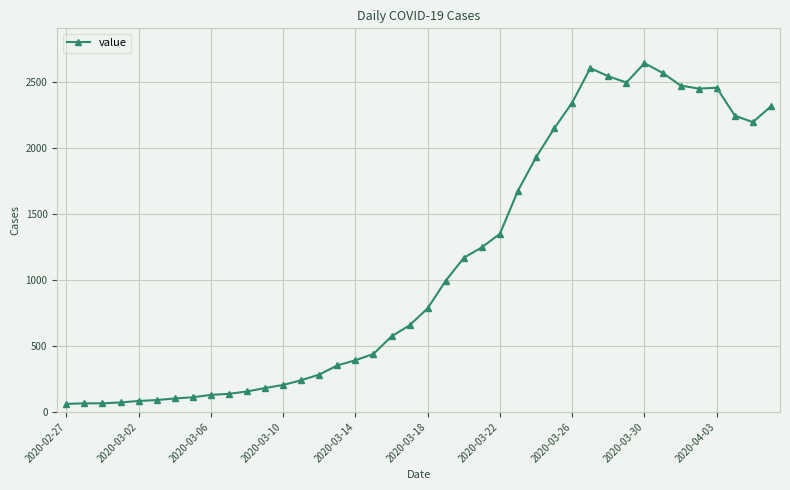

What is the difference between the second highest and second lowest values?

2537